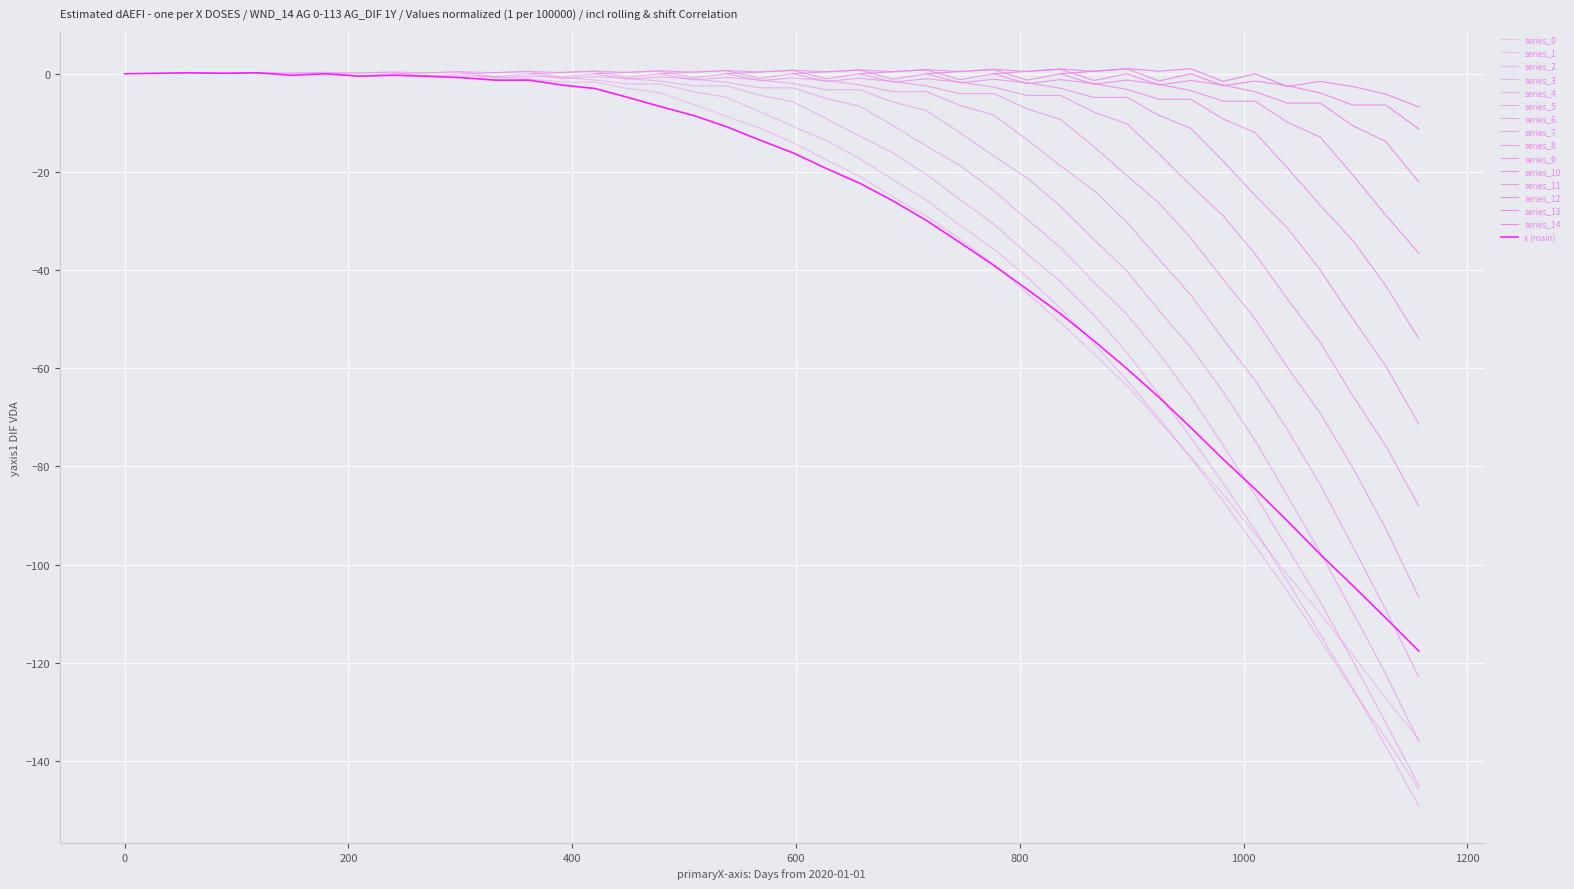

Is this an area chart (filled region under the line)?

No